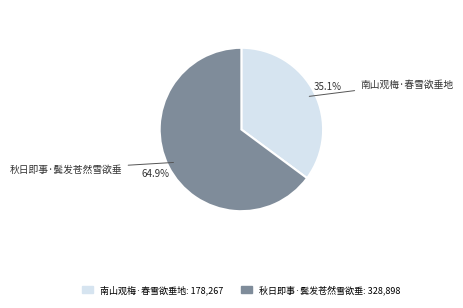

How many segments does this pie chart have?

2